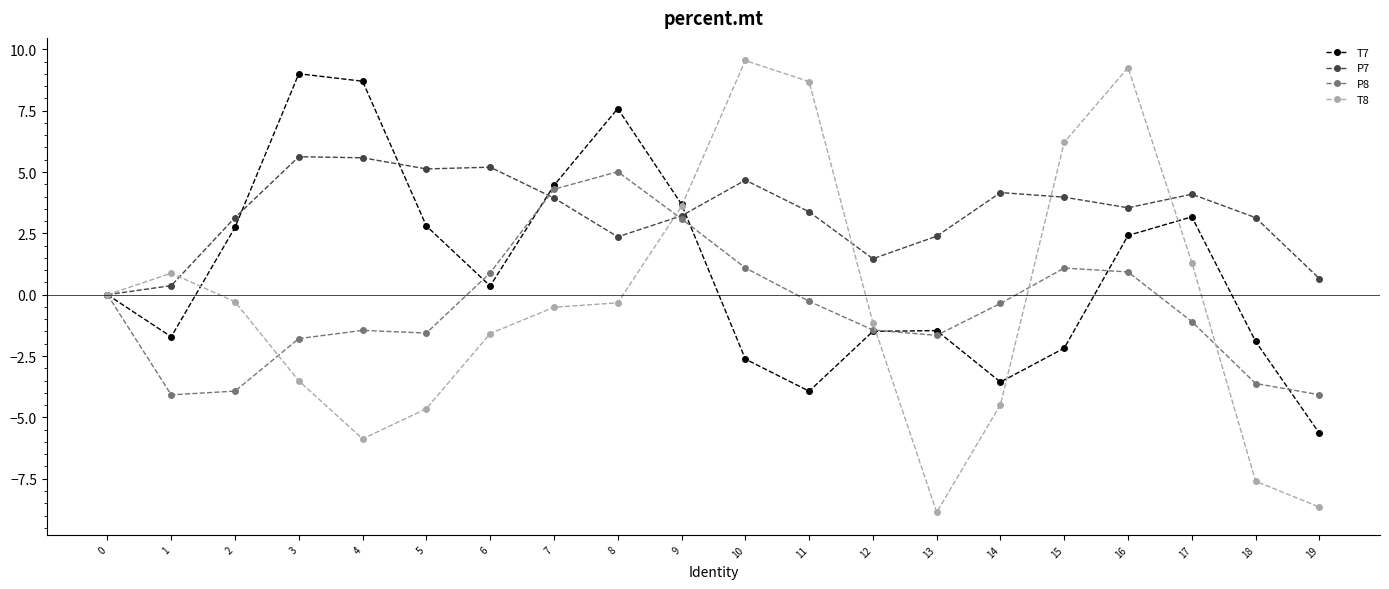

Rank the series by their maximum value, from lowest to highest.

P8, P7, T7, T8